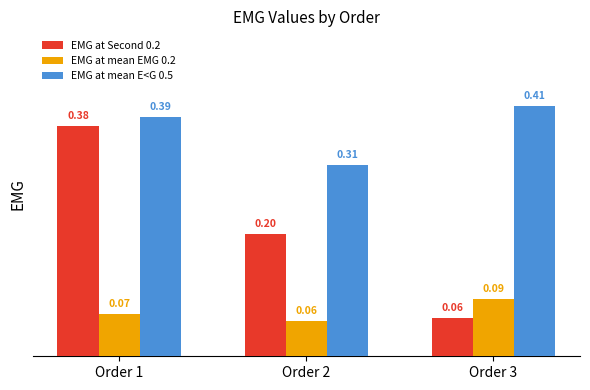

Which series has the widest spread of values?

EMG at Second 0.2